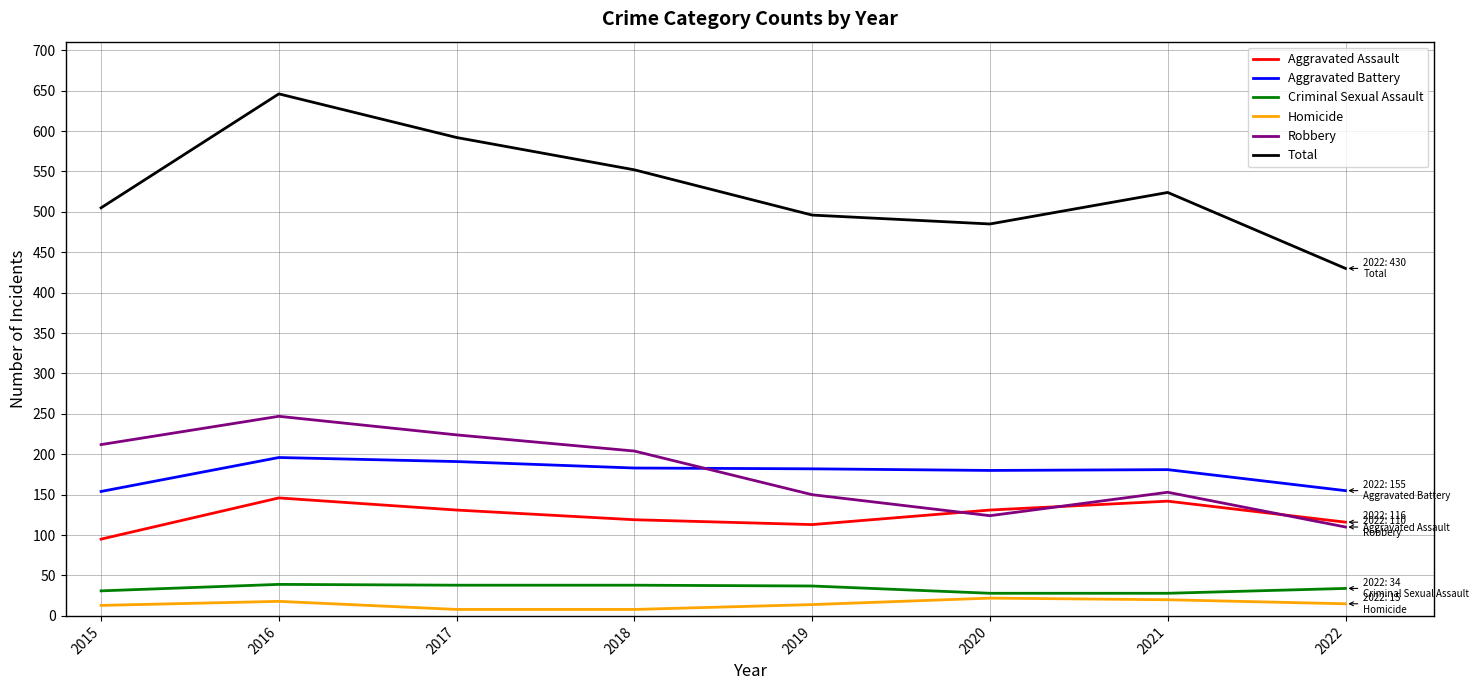

Read the Aggravated Battery value at 2022, to the nearest 5.

155